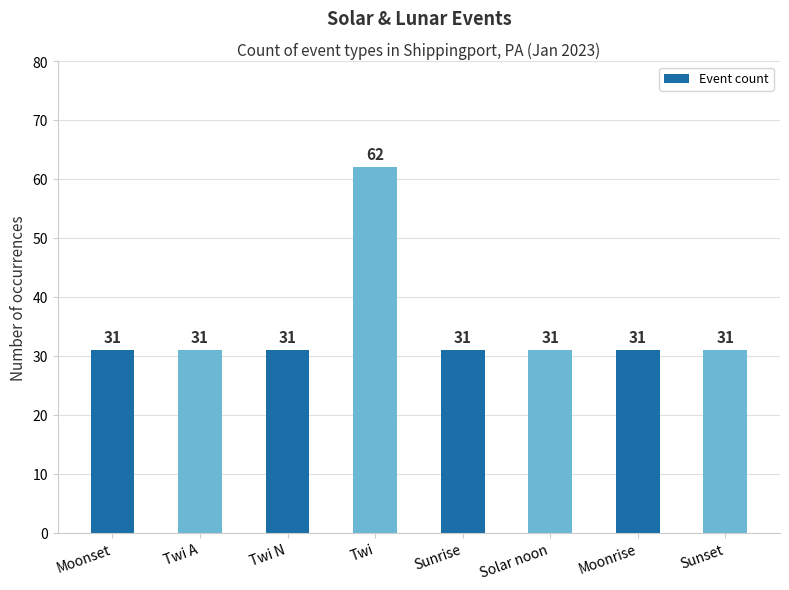

Which label corresponds to the largest value in the chart?

Twi